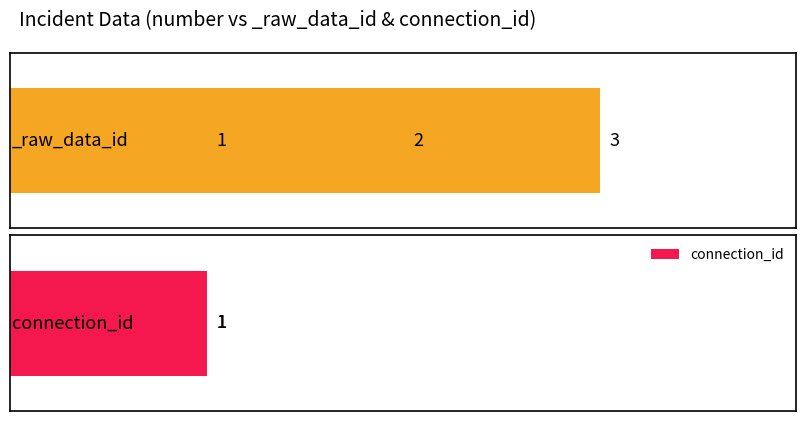

What is the value of the 1st bar from the left?

1